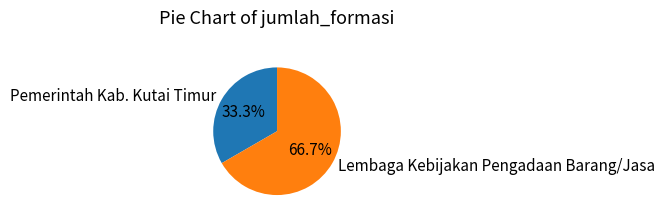

How many slices are in this pie chart?

2